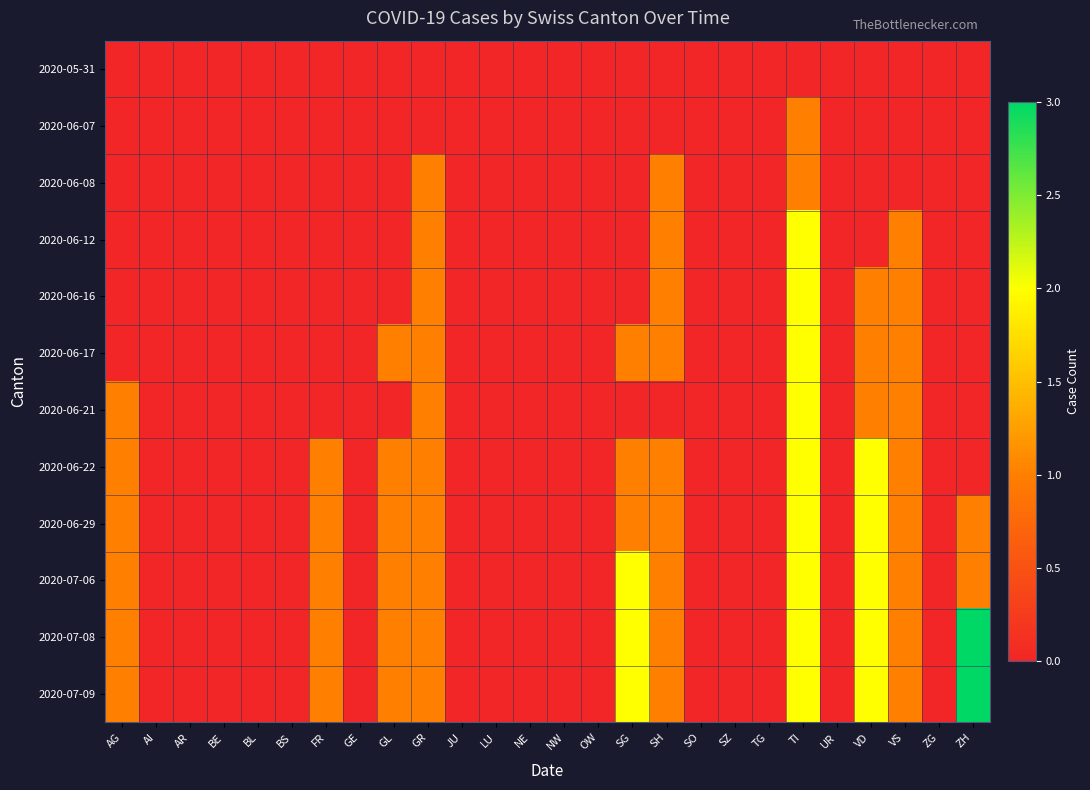

Reading right to left, what are all the values shown in this chart?

2020-05-31: ZH=0	ZG=0	VS=0	VD=0	UR=0	TI=0	TG=0	SZ=0	SO=0	SH=0	SG=0	OW=0	NW=0	NE=0	LU=0	JU=0	GR=0	GL=0	GE=0	FR=0	BS=0	BL=0	BE=0	AR=0	AI=0	AG=0
2020-06-07: ZH=0	ZG=0	VS=0	VD=0	UR=0	TI=1	TG=0	SZ=0	SO=0	SH=0	SG=0	OW=0	NW=0	NE=0	LU=0	JU=0	GR=0	GL=0	GE=0	FR=0	BS=0	BL=0	BE=0	AR=0	AI=0	AG=0
2020-06-08: ZH=0	ZG=0	VS=0	VD=0	UR=0	TI=1	TG=0	SZ=0	SO=0	SH=1	SG=0	OW=0	NW=0	NE=0	LU=0	JU=0	GR=1	GL=0	GE=0	FR=0	BS=0	BL=0	BE=0	AR=0	AI=0	AG=0
2020-06-12: ZH=0	ZG=0	VS=1	VD=0	UR=0	TI=2	TG=0	SZ=0	SO=0	SH=1	SG=0	OW=0	NW=0	NE=0	LU=0	JU=0	GR=1	GL=0	GE=0	FR=0	BS=0	BL=0	BE=0	AR=0	AI=0	AG=0
2020-06-16: ZH=0	ZG=0	VS=1	VD=1	UR=0	TI=2	TG=0	SZ=0	SO=0	SH=1	SG=0	OW=0	NW=0	NE=0	LU=0	JU=0	GR=1	GL=0	GE=0	FR=0	BS=0	BL=0	BE=0	AR=0	AI=0	AG=0
2020-06-17: ZH=0	ZG=0	VS=1	VD=1	UR=0	TI=2	TG=0	SZ=0	SO=0	SH=1	SG=1	OW=0	NW=0	NE=0	LU=0	JU=0	GR=1	GL=1	GE=0	FR=0	BS=0	BL=0	BE=0	AR=0	AI=0	AG=0
2020-06-21: ZH=0	ZG=0	VS=1	VD=1	UR=0	TI=2	TG=0	SZ=0	SO=0	SH=0	SG=0	OW=0	NW=0	NE=0	LU=0	JU=0	GR=1	GL=0	GE=0	FR=0	BS=0	BL=0	BE=0	AR=0	AI=0	AG=1
2020-06-22: ZH=0	ZG=0	VS=1	VD=2	UR=0	TI=2	TG=0	SZ=0	SO=0	SH=1	SG=1	OW=0	NW=0	NE=0	LU=0	JU=0	GR=1	GL=1	GE=0	FR=1	BS=0	BL=0	BE=0	AR=0	AI=0	AG=1
2020-06-29: ZH=1	ZG=0	VS=1	VD=2	UR=0	TI=2	TG=0	SZ=0	SO=0	SH=1	SG=1	OW=0	NW=0	NE=0	LU=0	JU=0	GR=1	GL=1	GE=0	FR=1	BS=0	BL=0	BE=0	AR=0	AI=0	AG=1
2020-07-06: ZH=1	ZG=0	VS=1	VD=2	UR=0	TI=2	TG=0	SZ=0	SO=0	SH=1	SG=2	OW=0	NW=0	NE=0	LU=0	JU=0	GR=1	GL=1	GE=0	FR=1	BS=0	BL=0	BE=0	AR=0	AI=0	AG=1
2020-07-08: ZH=3	ZG=0	VS=1	VD=2	UR=0	TI=2	TG=0	SZ=0	SO=0	SH=1	SG=2	OW=0	NW=0	NE=0	LU=0	JU=0	GR=1	GL=1	GE=0	FR=1	BS=0	BL=0	BE=0	AR=0	AI=0	AG=1
2020-07-09: ZH=3	ZG=0	VS=1	VD=2	UR=0	TI=2	TG=0	SZ=0	SO=0	SH=1	SG=2	OW=0	NW=0	NE=0	LU=0	JU=0	GR=1	GL=1	GE=0	FR=1	BS=0	BL=0	BE=0	AR=0	AI=0	AG=1